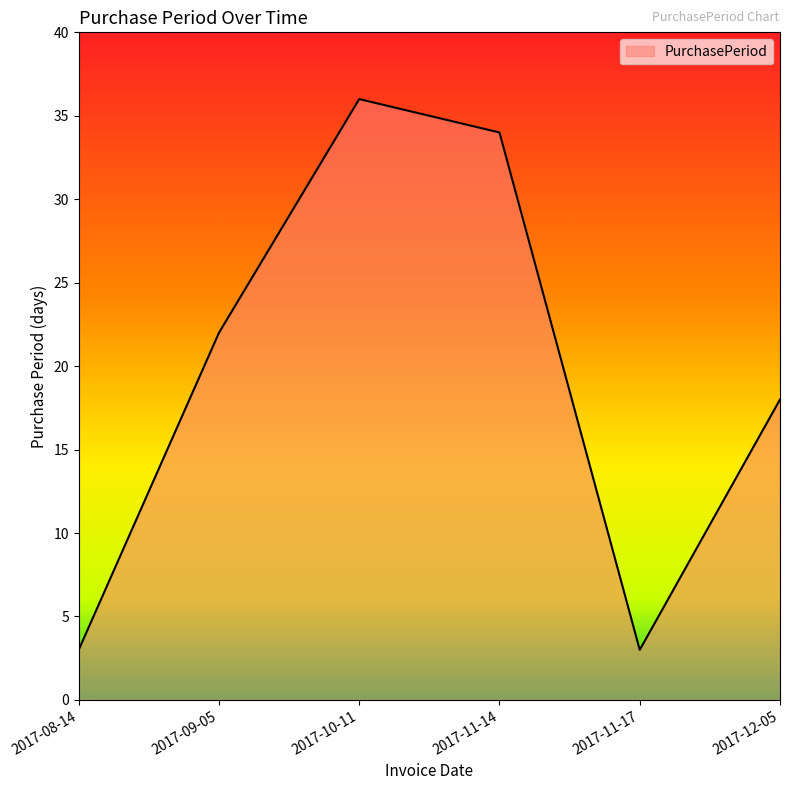

What position from the right is 2017-09-05?

5